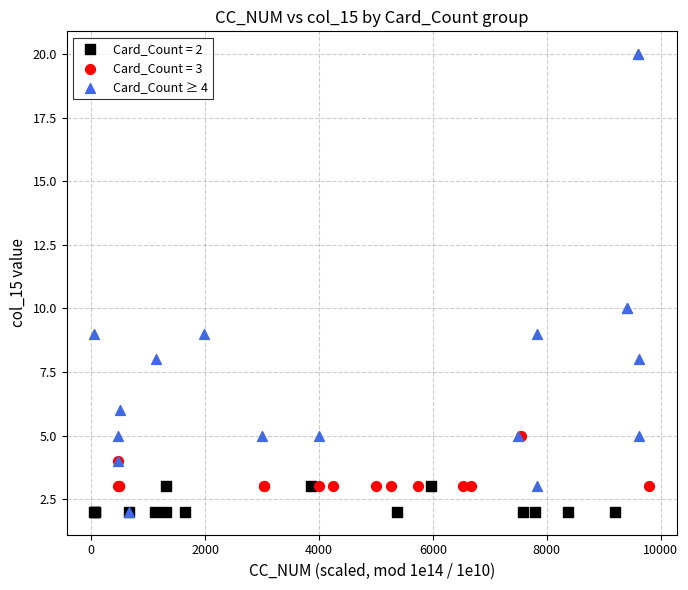

Which series has the largest Y range (max minus min)?

Card_Count ≥ 4